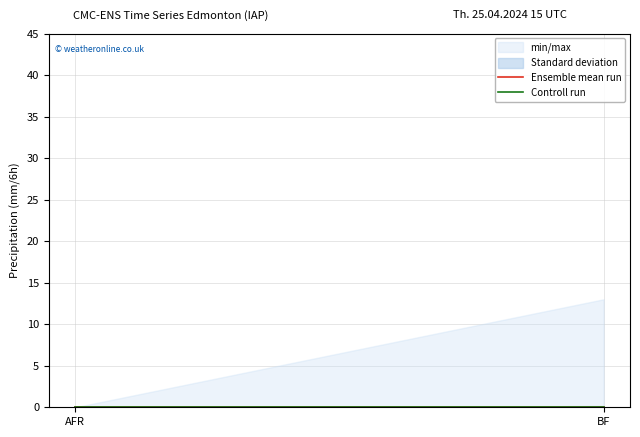

At how many categories does at least one series exceed 1?

1